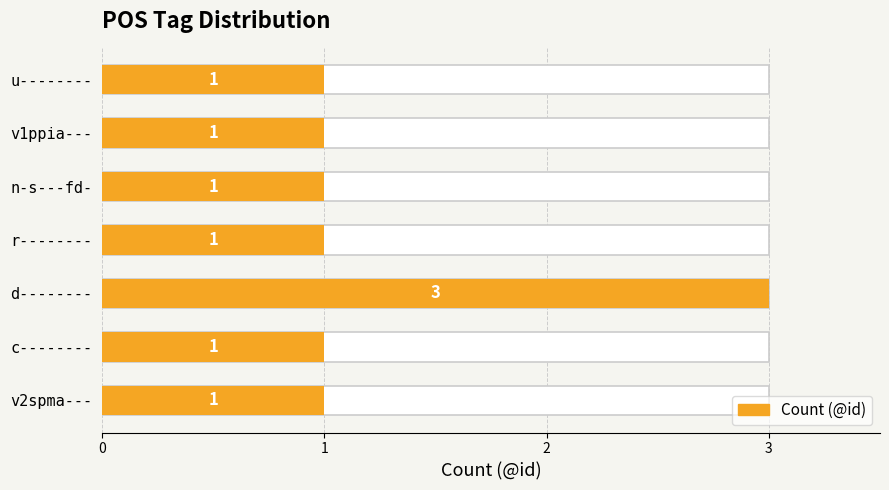

How many data points does each series have?

7